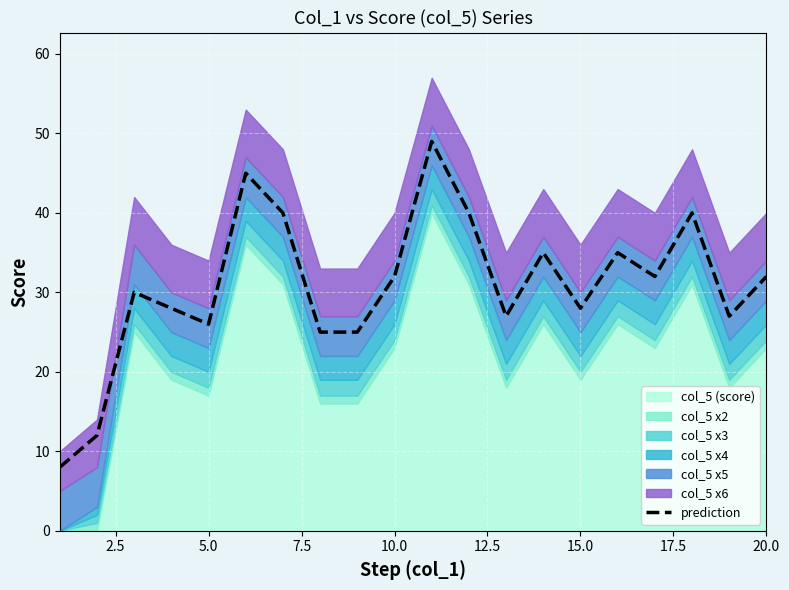

What is the lowest value of the prediction series?

8